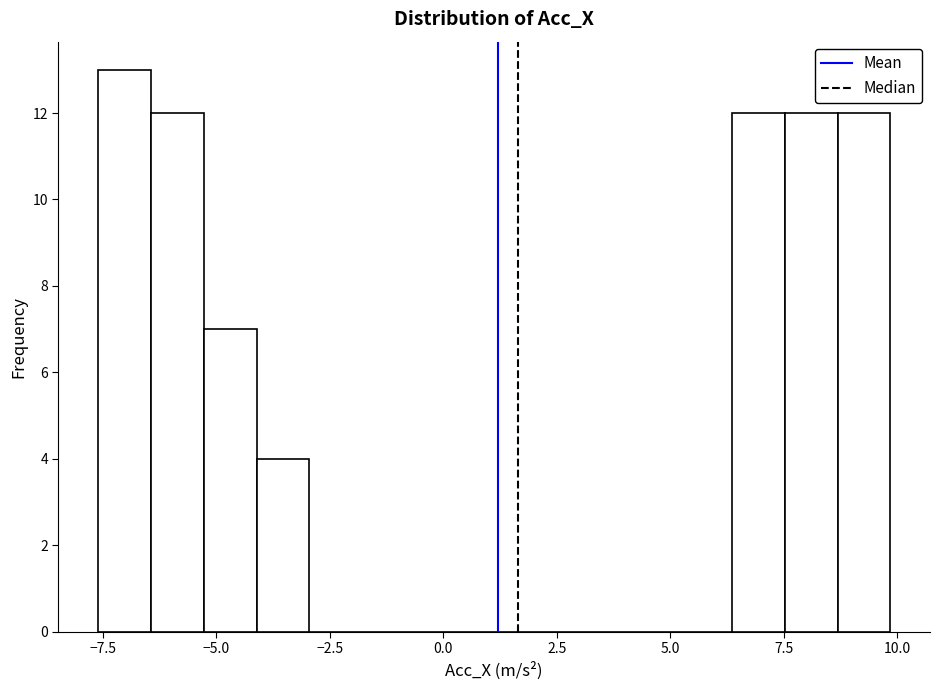

Around what value on the x-axis is the tallest bar? Give the approximate position of its centre, as read against the axis.

-7.0